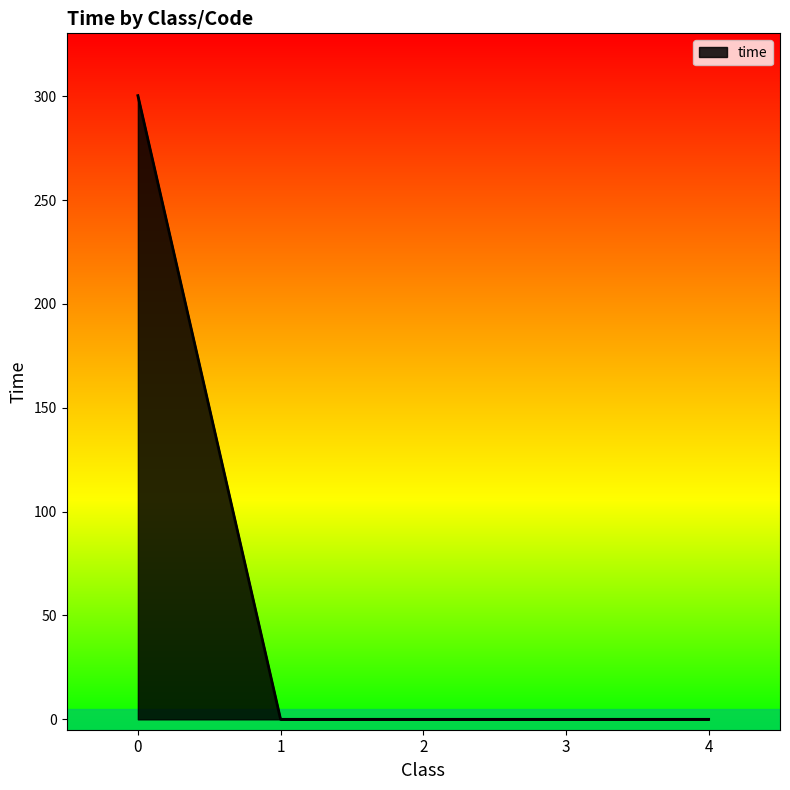

What is the difference between the maximum and minimum values?

300.3